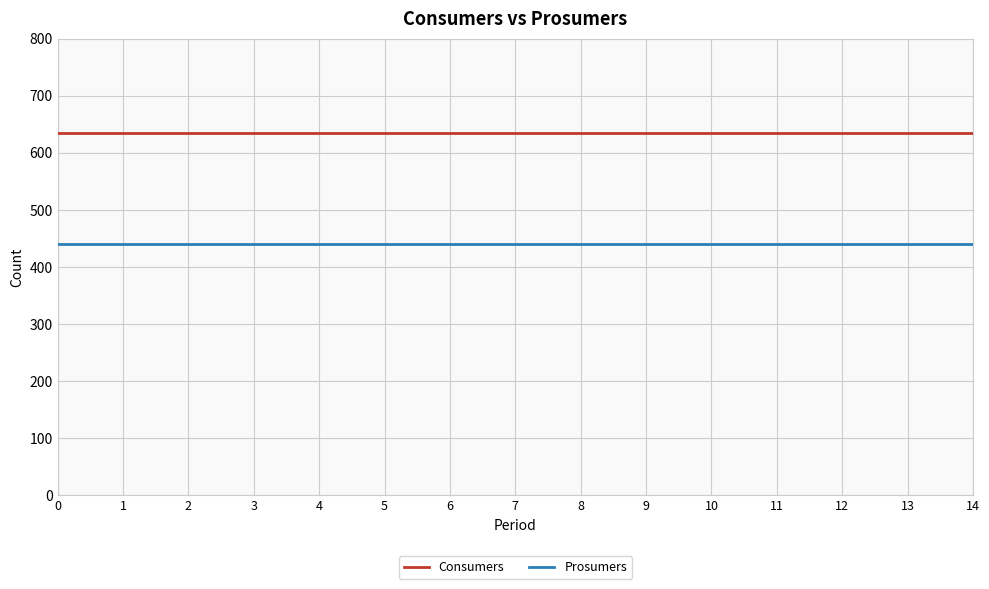

Count the number of categories in the chart.

15